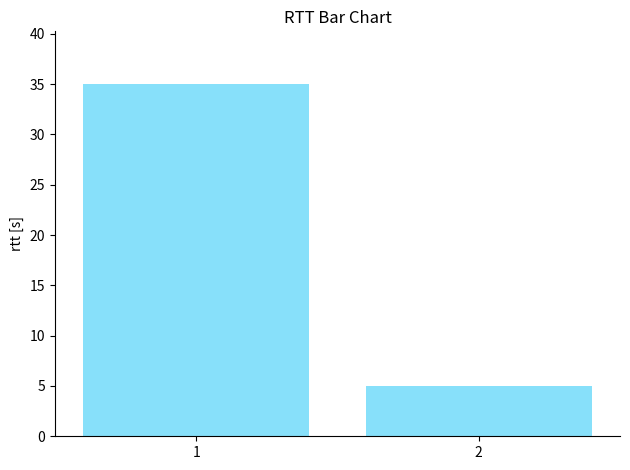

Rank the categories by value from highest to lowest.

1, 2